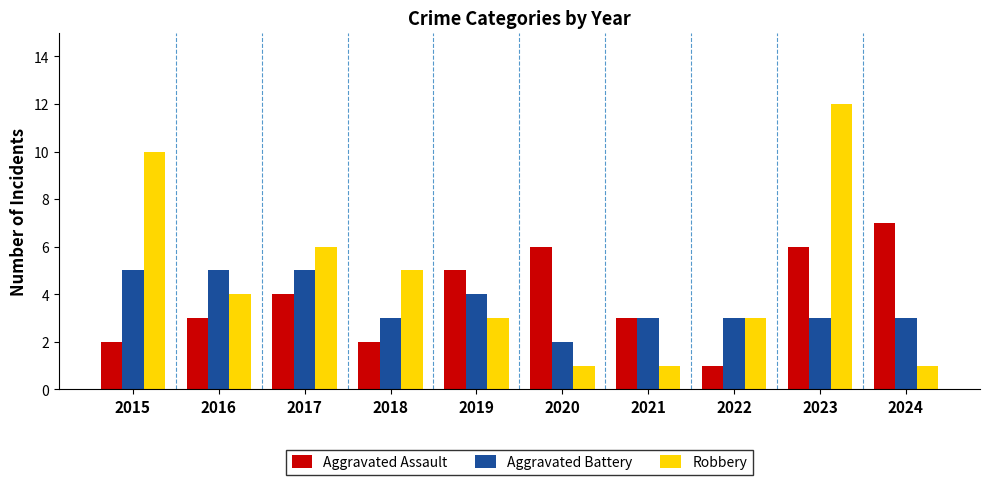

Rank the series at 2017 from lowest to highest value.

Aggravated Assault, Aggravated Battery, Robbery